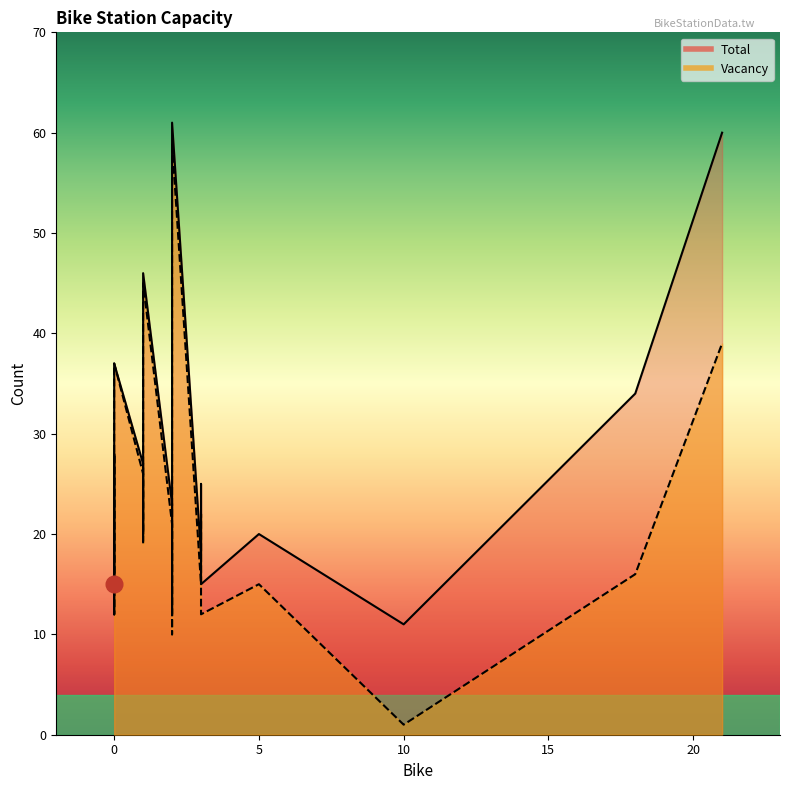

Which series has the largest total across all categories?

Total